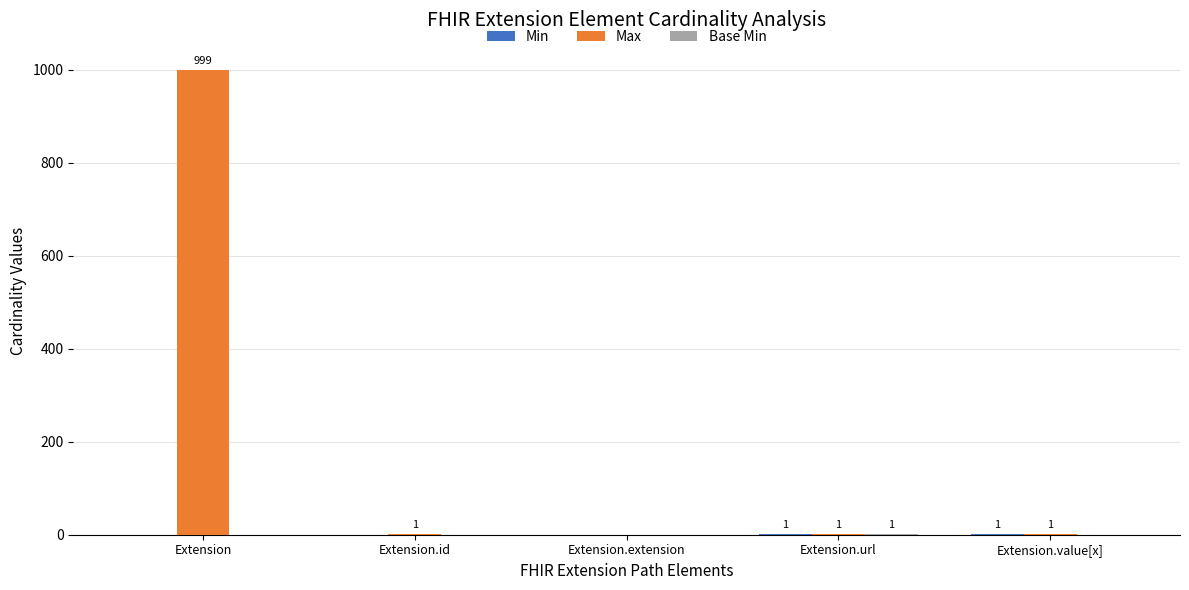

Is it true that Max equals 1 at Extension.url?

True